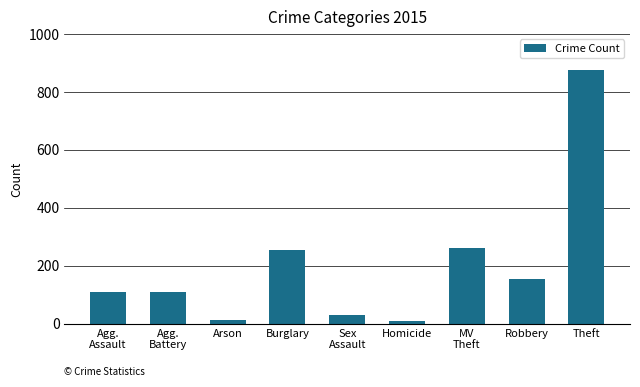

Which category has the highest value across all series?

Theft